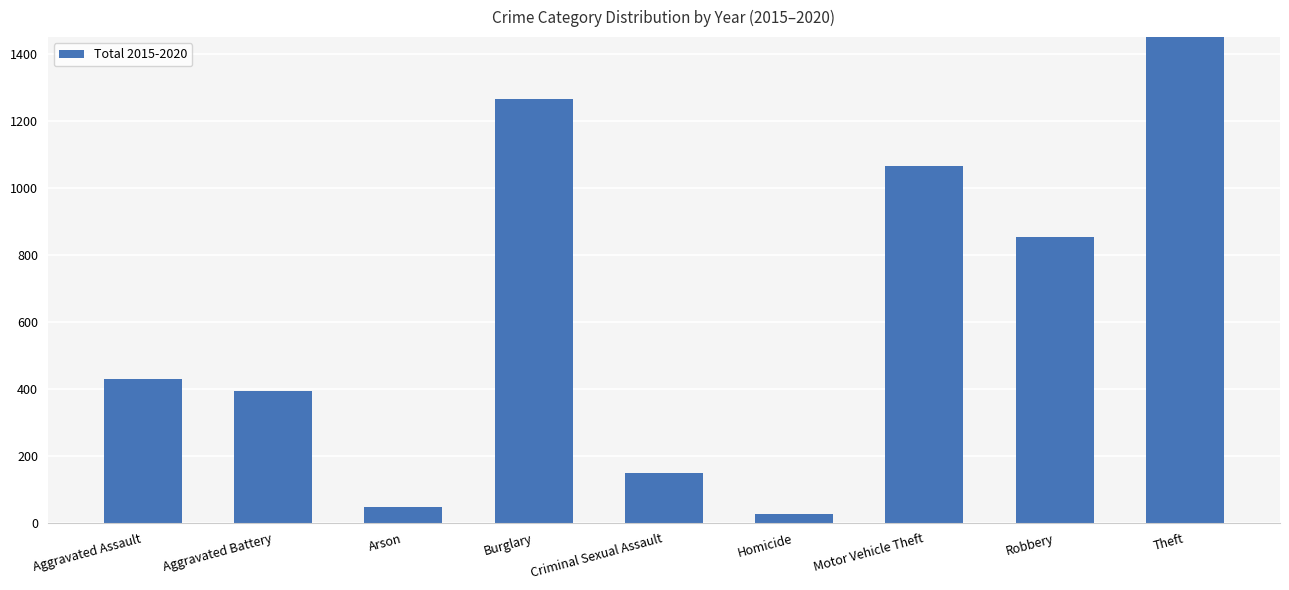

What is the difference between the values at Criminal Sexual Assault and Aggravated Assault?

282